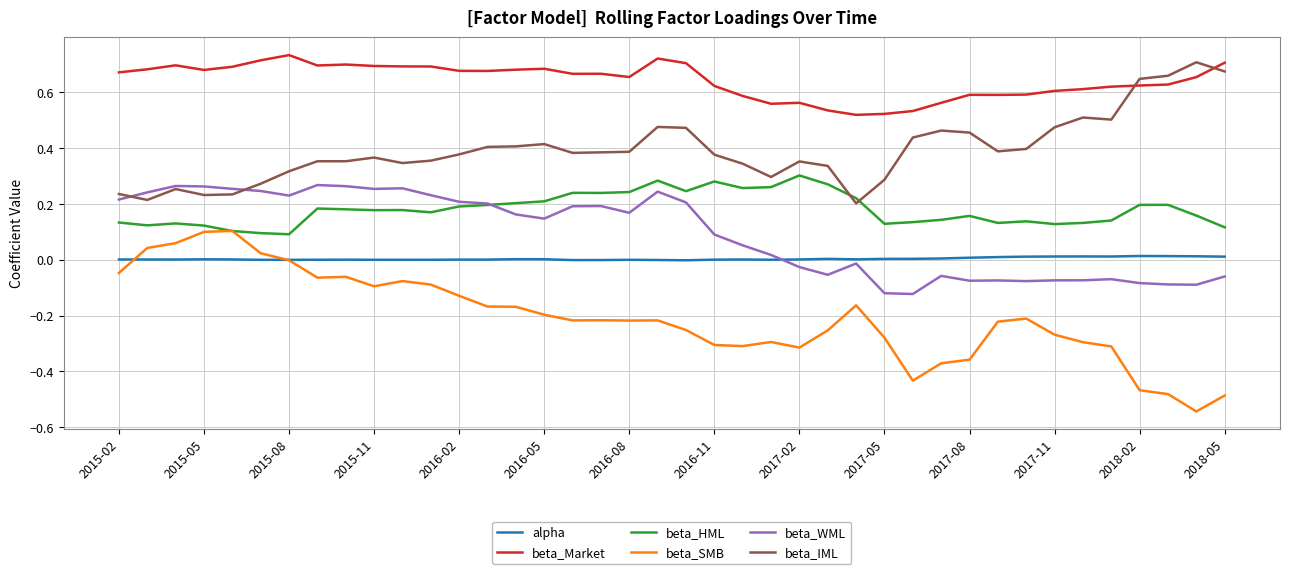

Which series has the largest total across all categories?

beta_Market